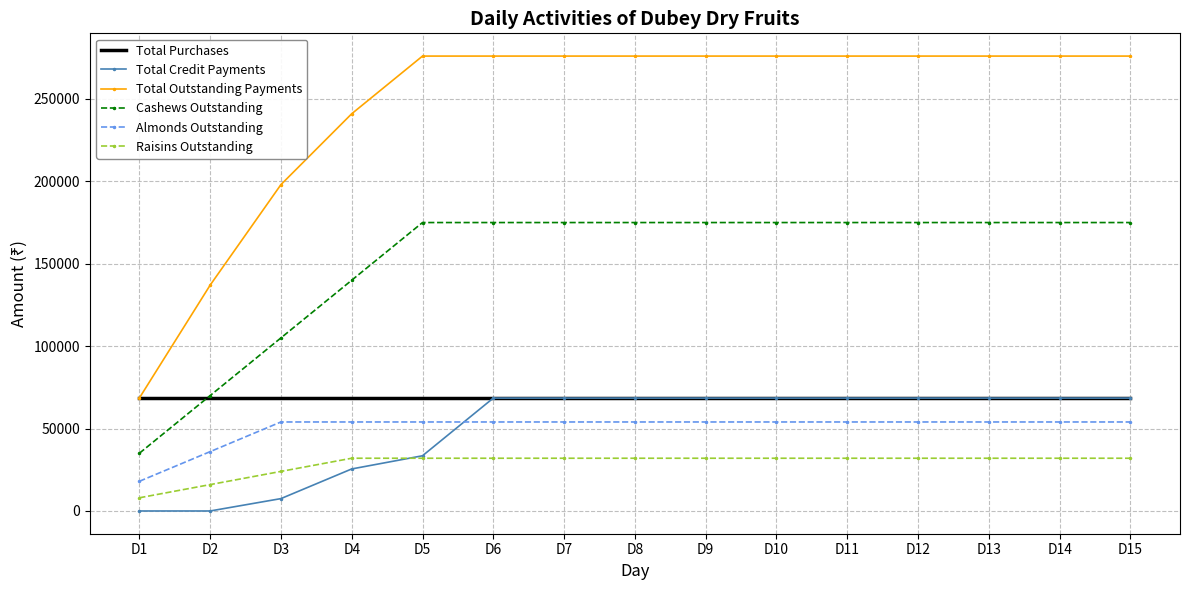

What is the highest value of the Total Credit Payments series?

68500